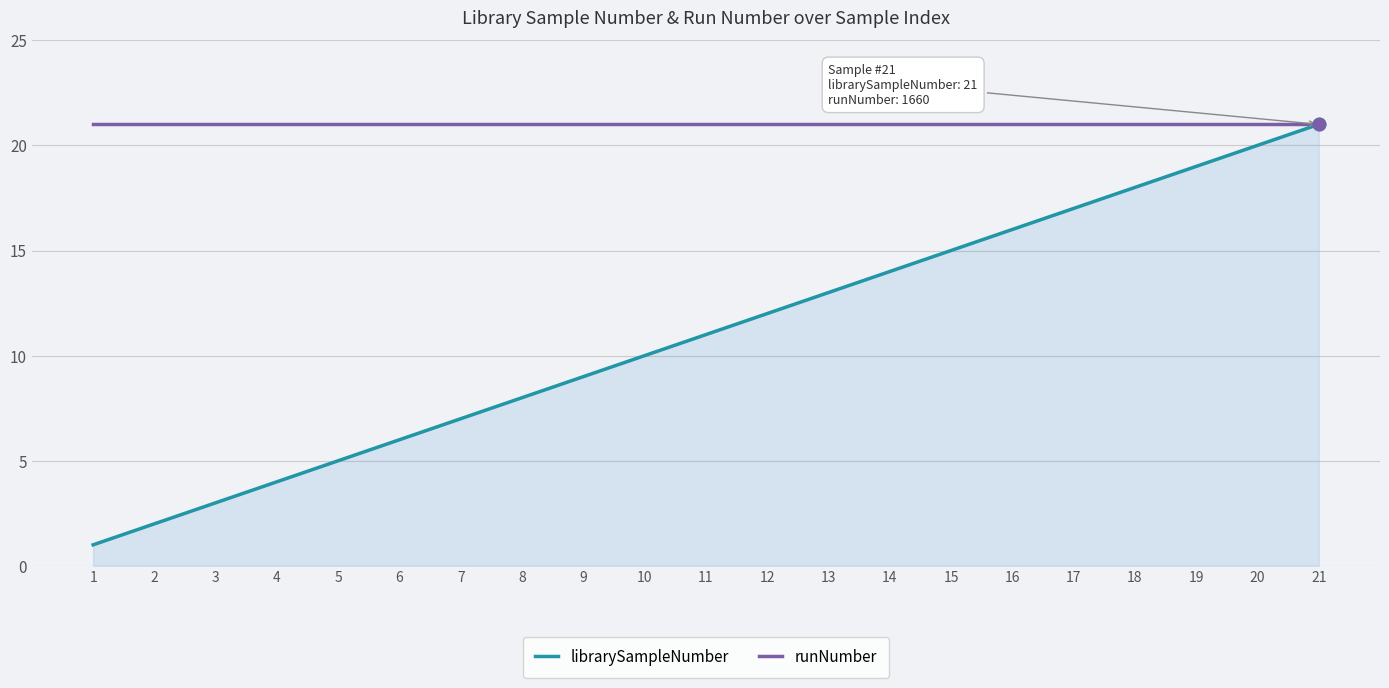

Rank the series at 3 from lowest to highest value.

librarySampleNumber, runNumber